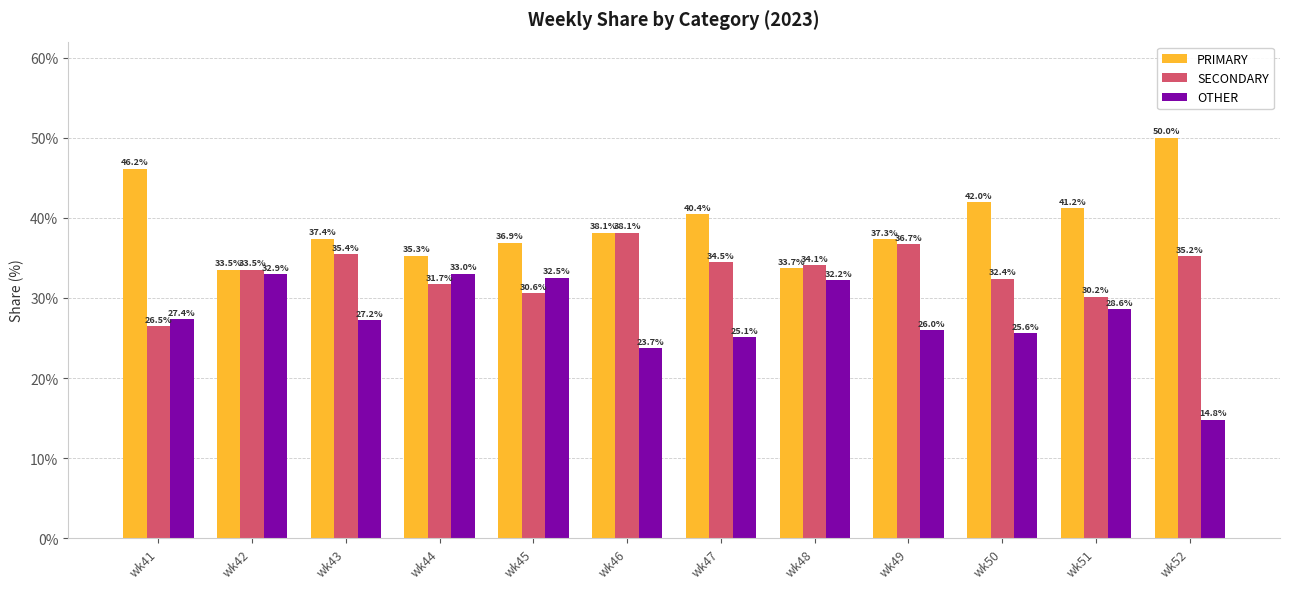

Reading left to right, list all the values displayed in this chart.

PRIMARY: wk41=46.2	wk42=33.5	wk43=37.4	wk44=35.3	wk45=36.9	wk46=38.1	wk47=40.4	wk48=33.7	wk49=37.3	wk50=42.0	wk51=41.2	wk52=50.0
SECONDARY: wk41=26.5	wk42=33.5	wk43=35.4	wk44=31.7	wk45=30.6	wk46=38.1	wk47=34.5	wk48=34.1	wk49=36.7	wk50=32.4	wk51=30.2	wk52=35.2
OTHER: wk41=27.4	wk42=32.9	wk43=27.2	wk44=33.0	wk45=32.5	wk46=23.7	wk47=25.1	wk48=32.2	wk49=26.0	wk50=25.6	wk51=28.6	wk52=14.8